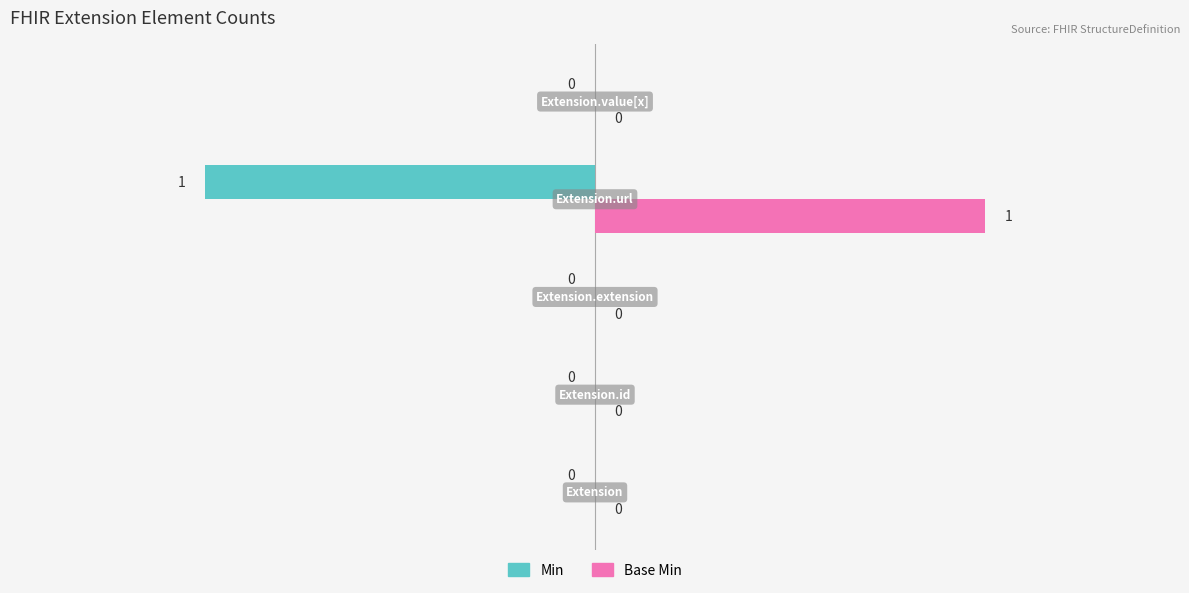

Which series has the largest total across all categories?

Base Min